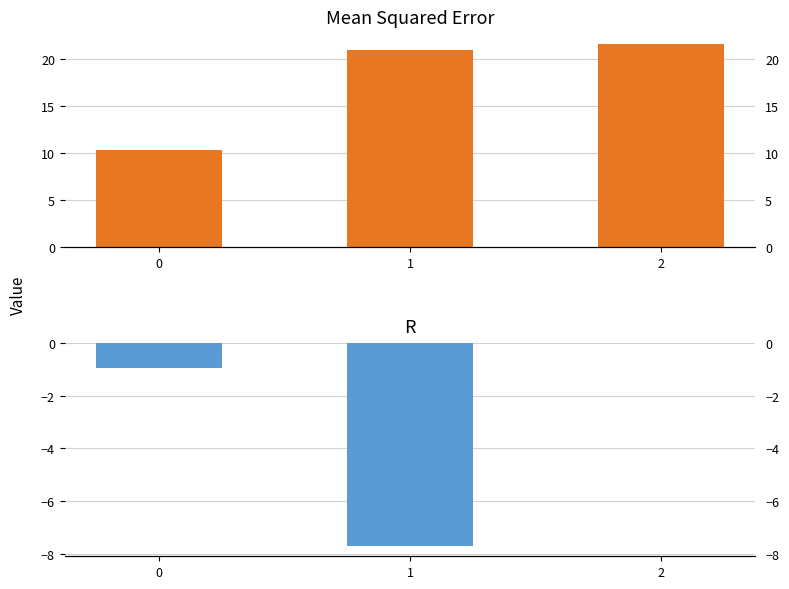

What is the maximum value shown in the chart?

21.6